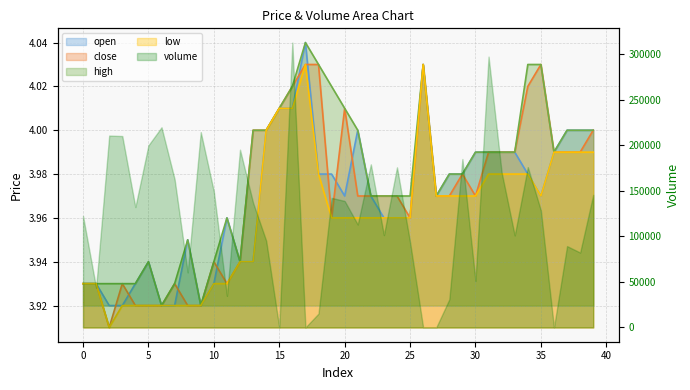

At which label is low closest to 3?

2